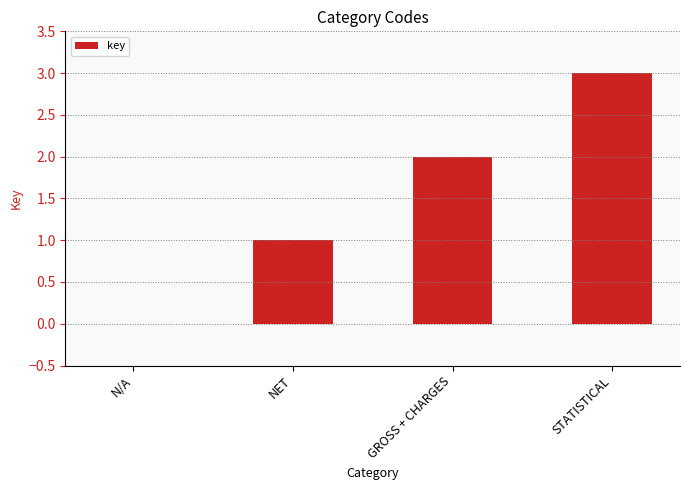

What is the sum of all values?

6